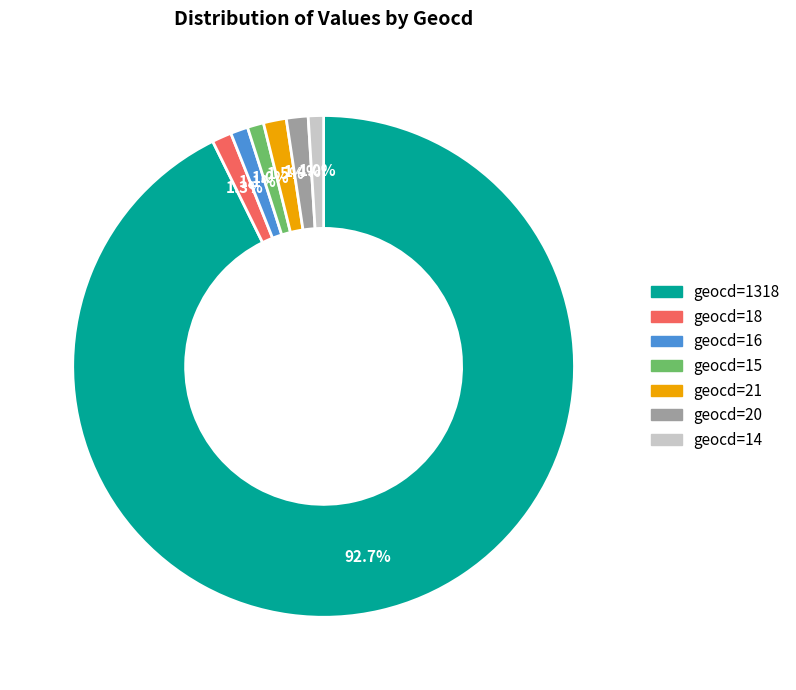

Combined, do geocd=15 and geocd=14 account for over 50%?

No